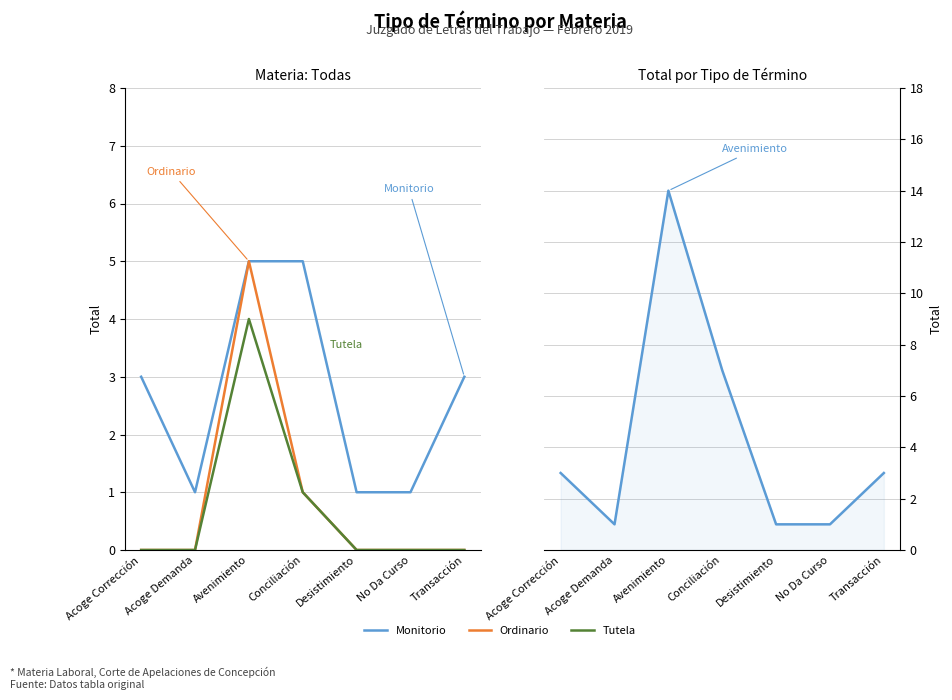

How many lines are shown in the chart?

4